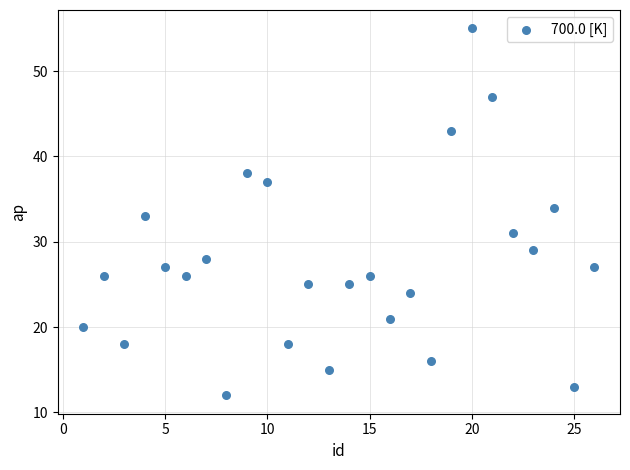

What is the range of Y values (max minus min)?

43